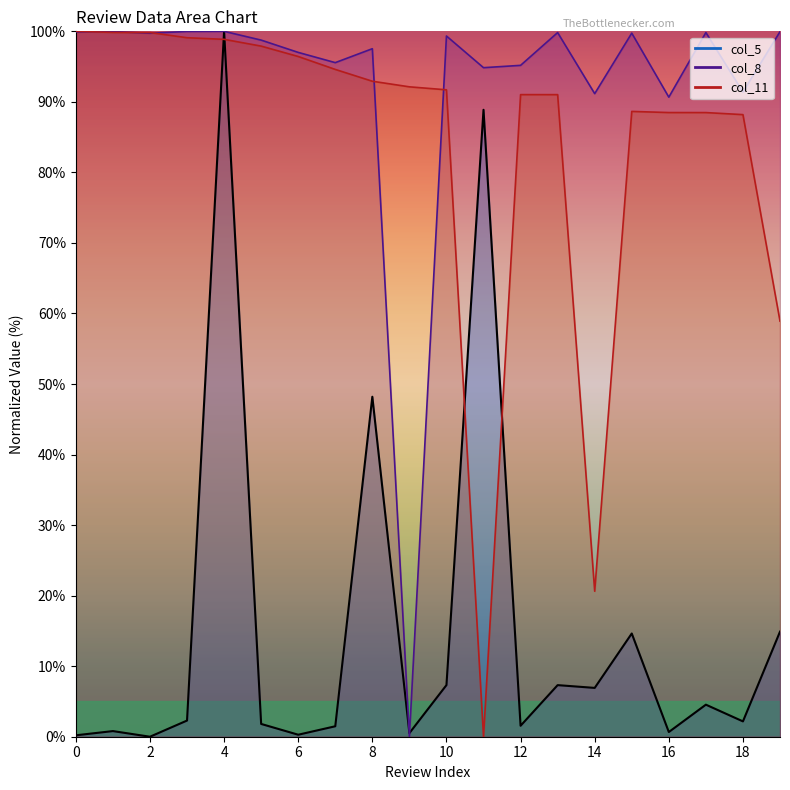

What is the value of the col_5 point at the 14th from the left?

7.3